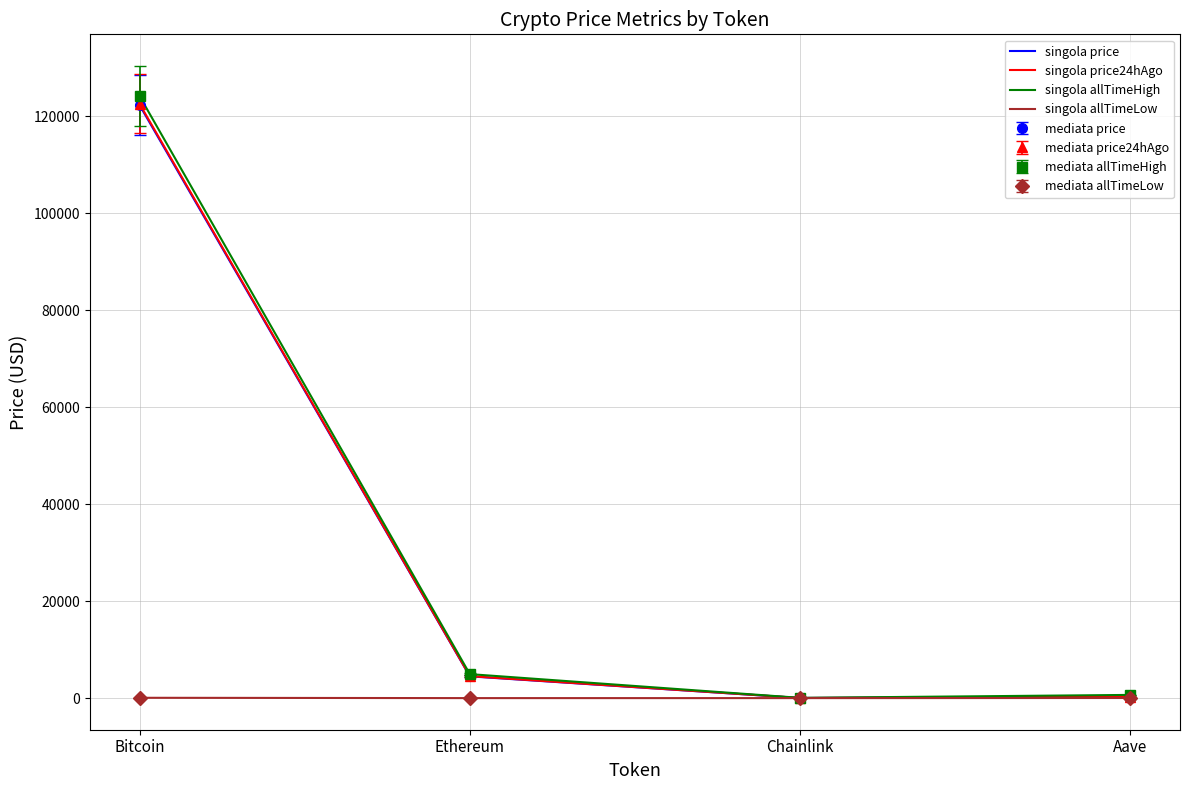

What is the value of the singola price point at the 4th from the left?

283.4